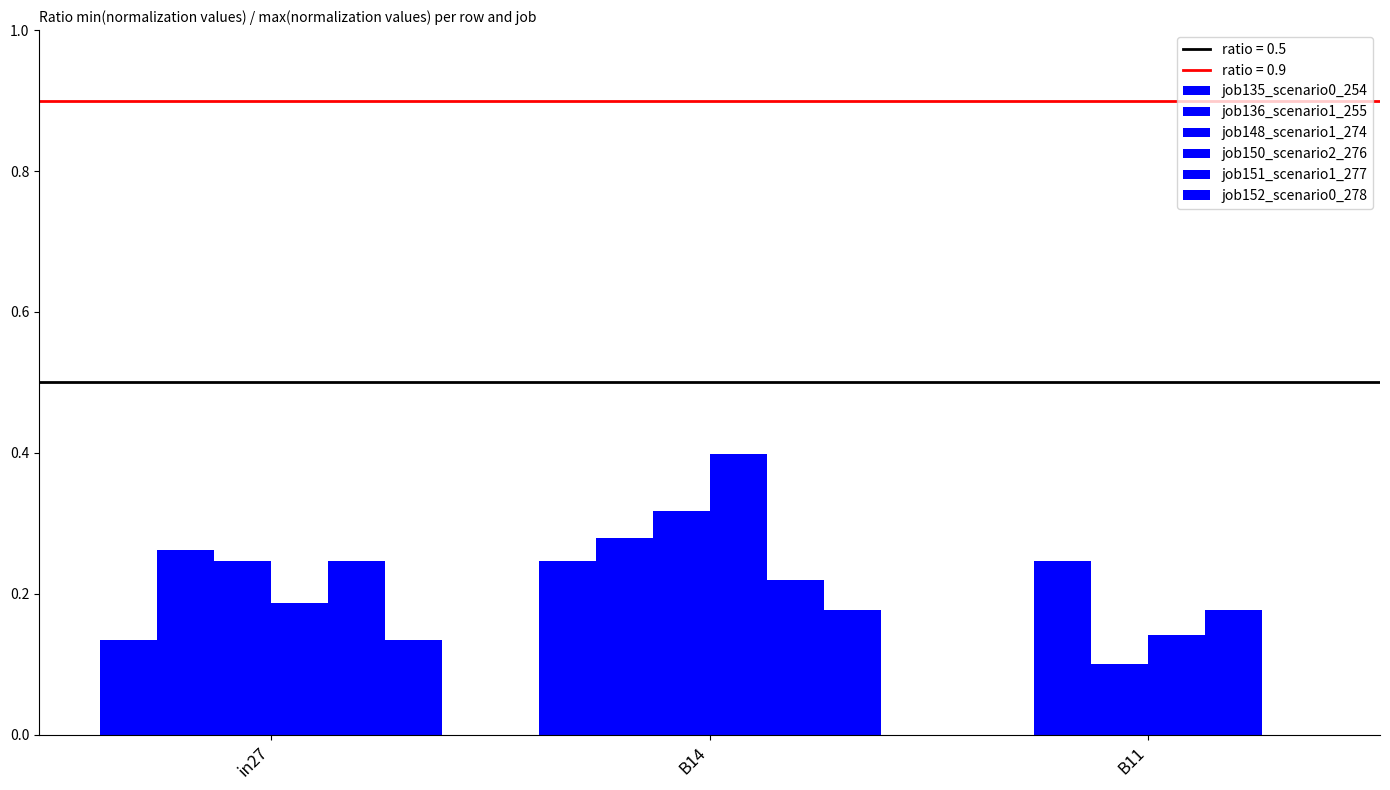

Does the chart contain stacked bars?

No